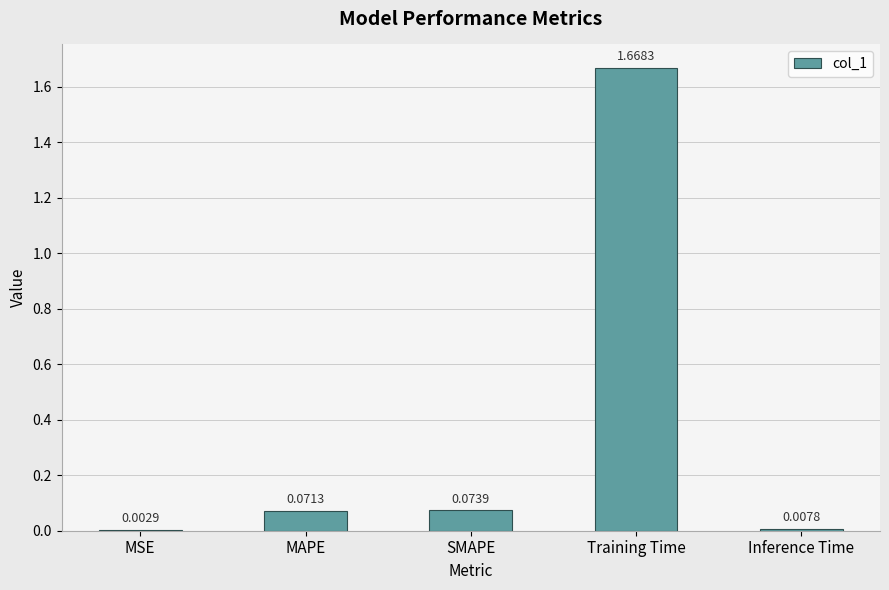

Which category has the highest value across all series?

Training Time